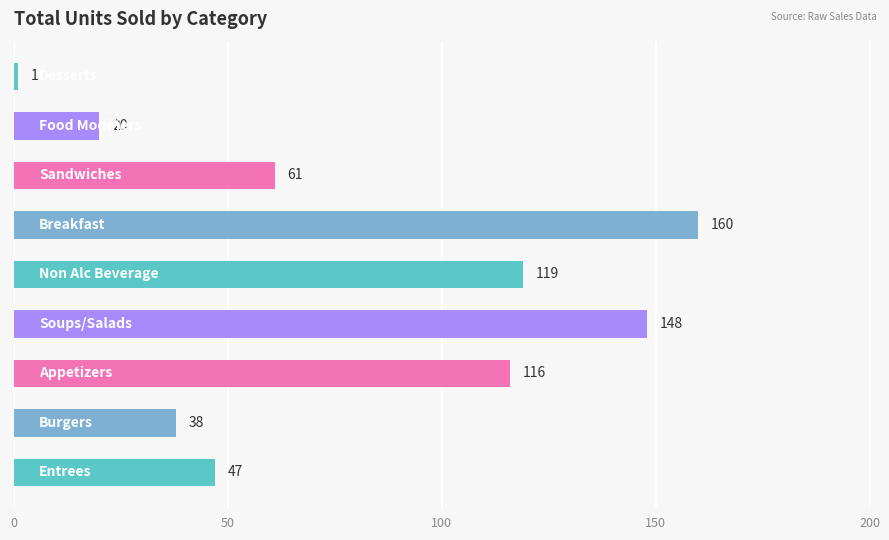

What is the greatest value displayed?

160